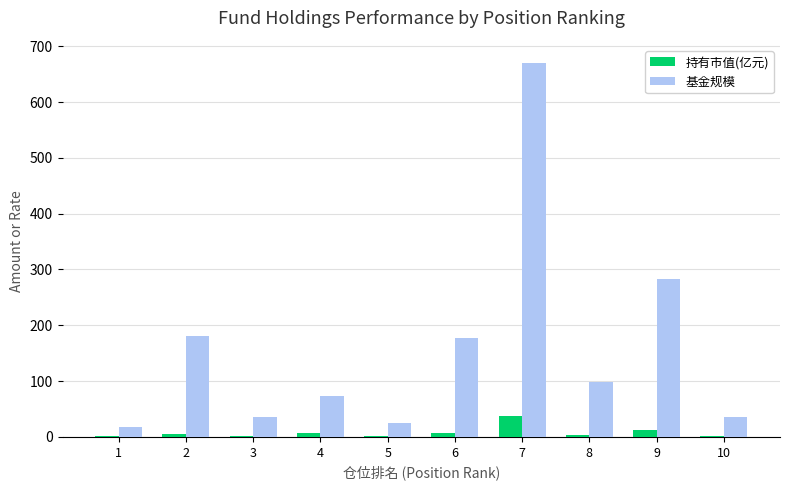

How many values in the 持有市值(亿元) series exceed 5?

5